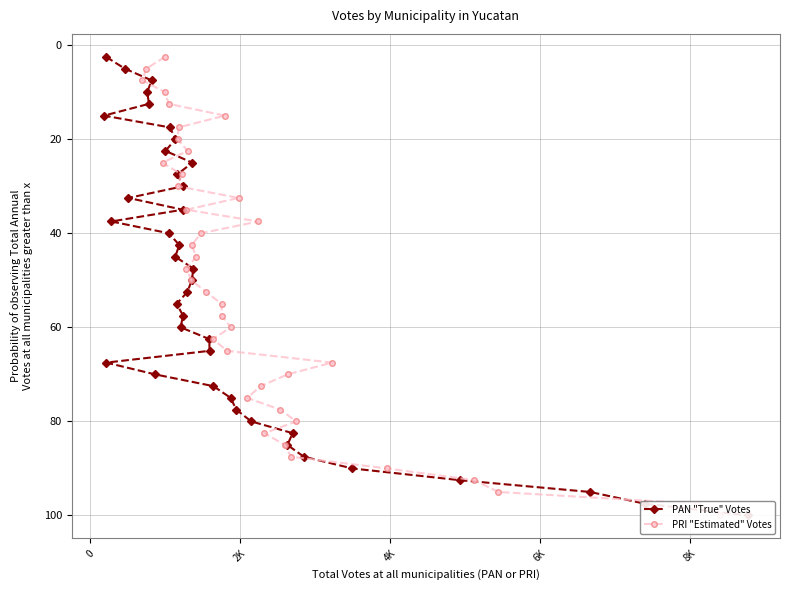

Does the chart have visible grid lines?

Yes